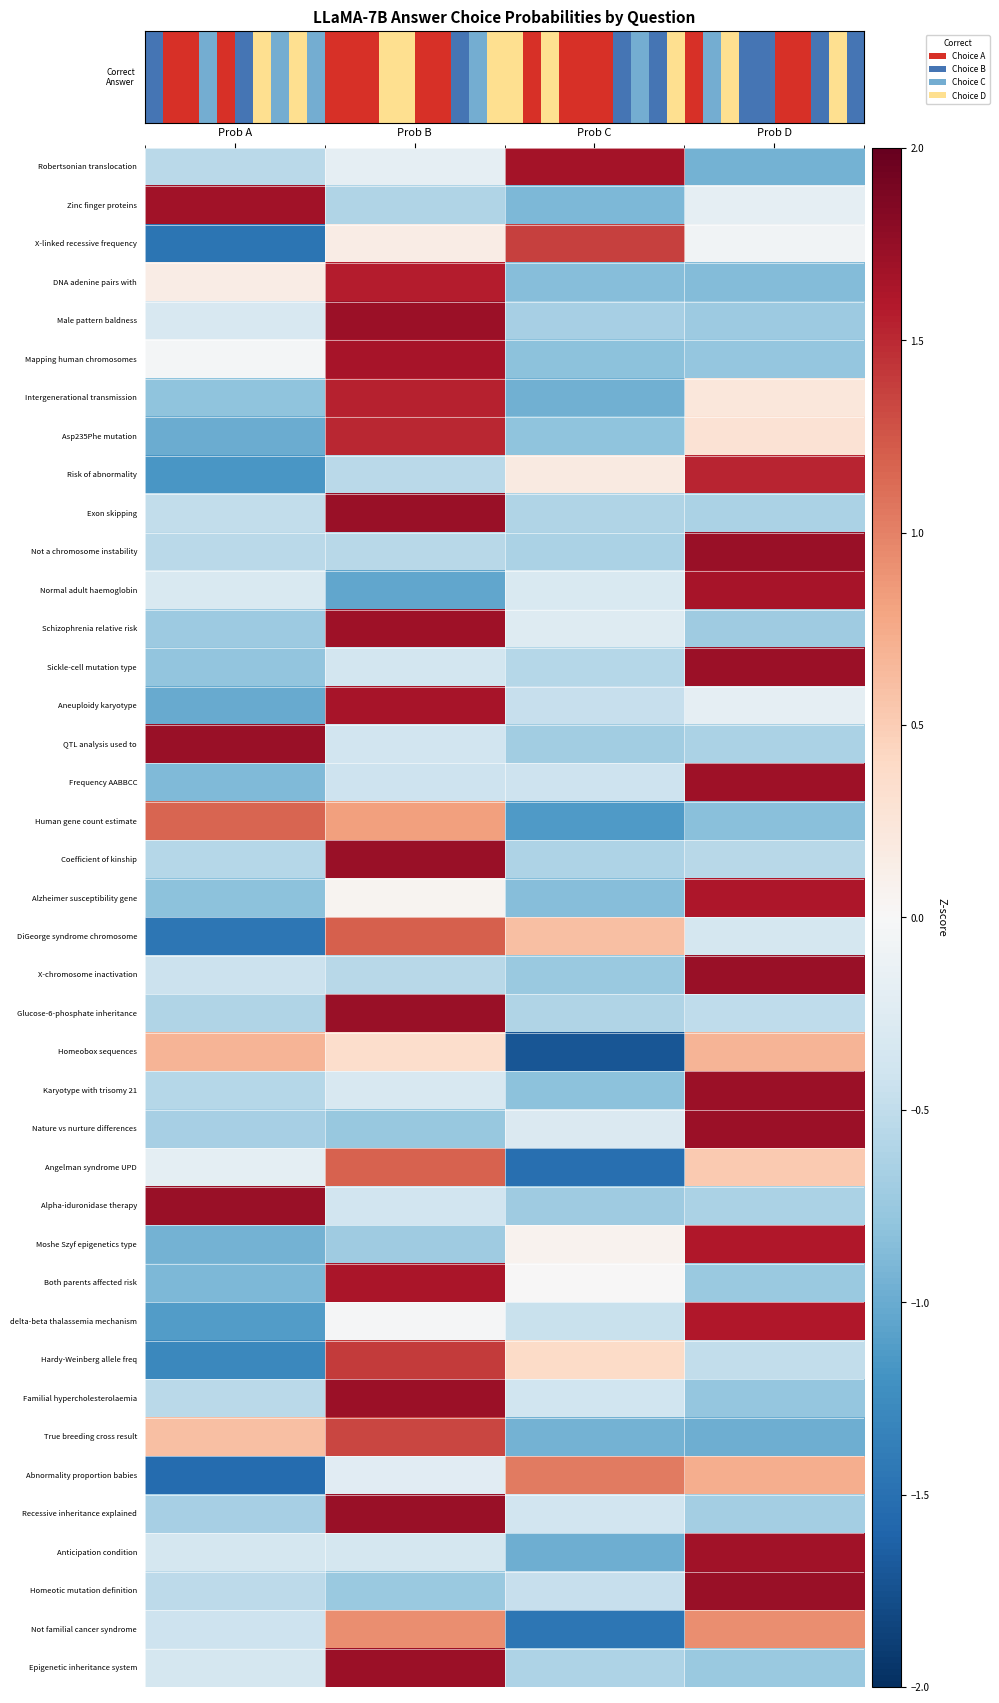

Count the number of data series in this chart.

40